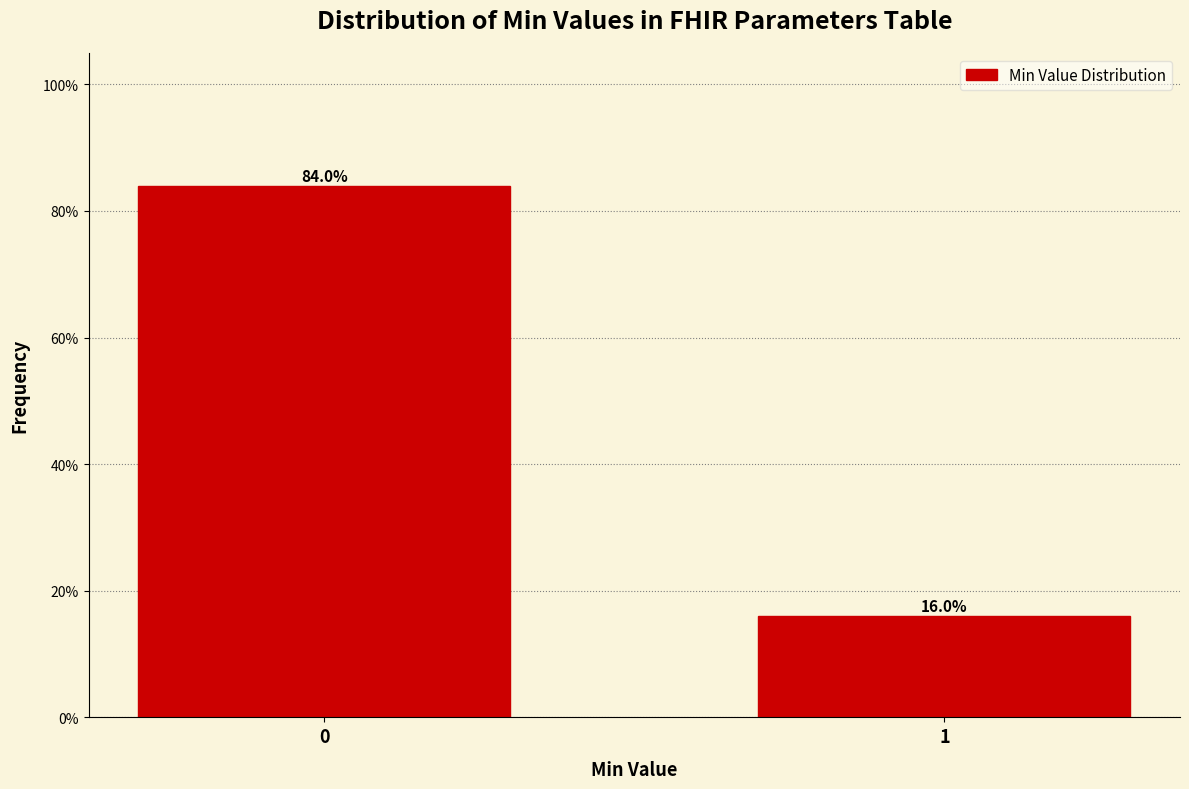

Reading left to right, transcribe all the data shown in this chart.

84.0	16.0